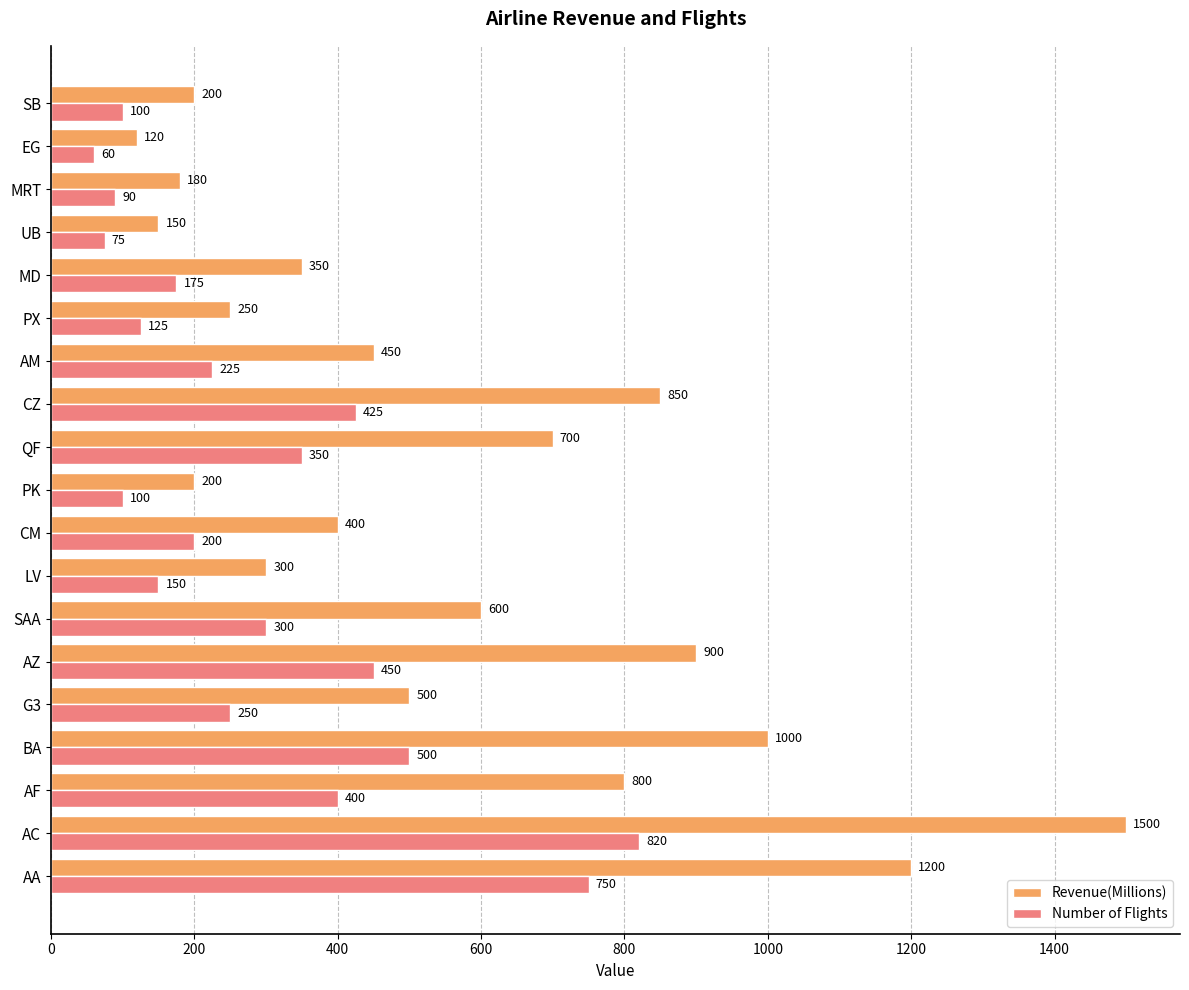

True or false: Revenue(Millions) has a value of 300 at LV.

True